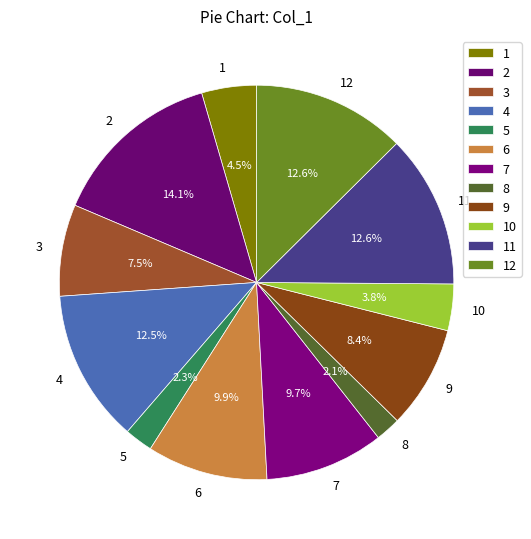

Between 3 and 9, which is larger?

9